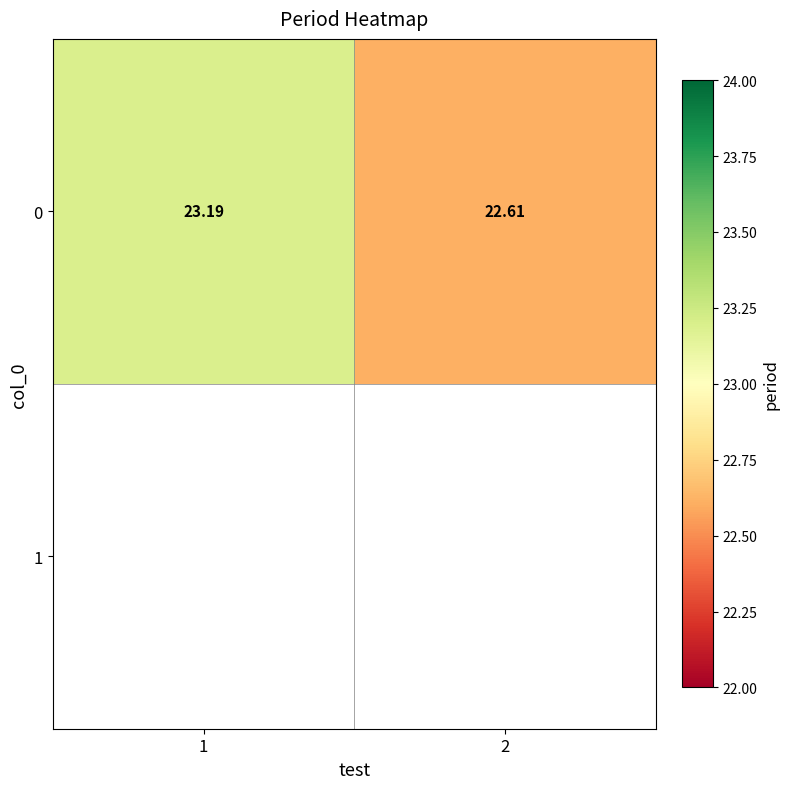

What is the sum of the values at 1 and 2?

45.8